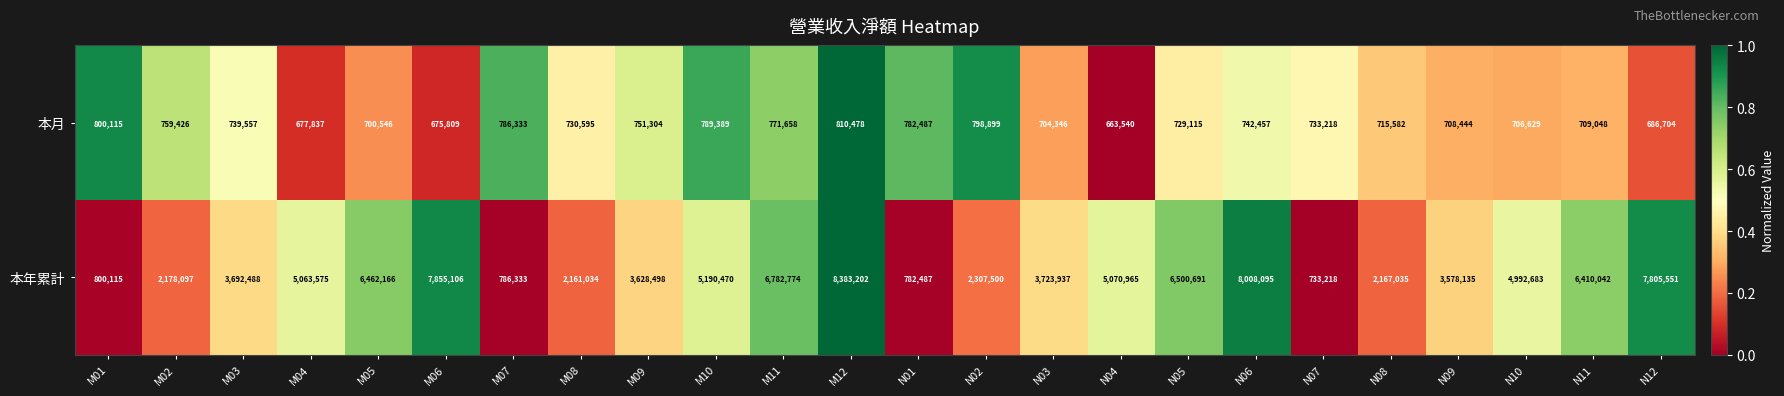

At N10, list the series in order from largest to smallest.

本年累計, 本月